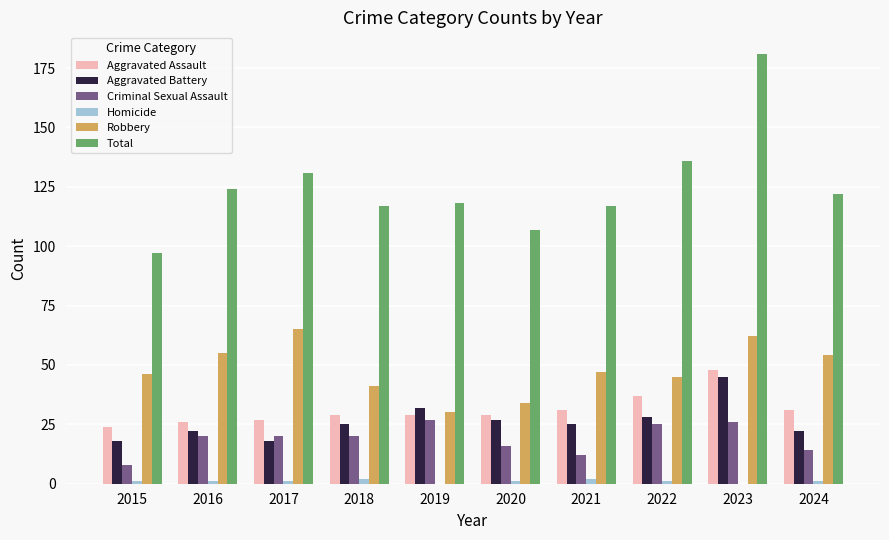

Is it true that Aggravated Battery equals 22 at 2016?

True